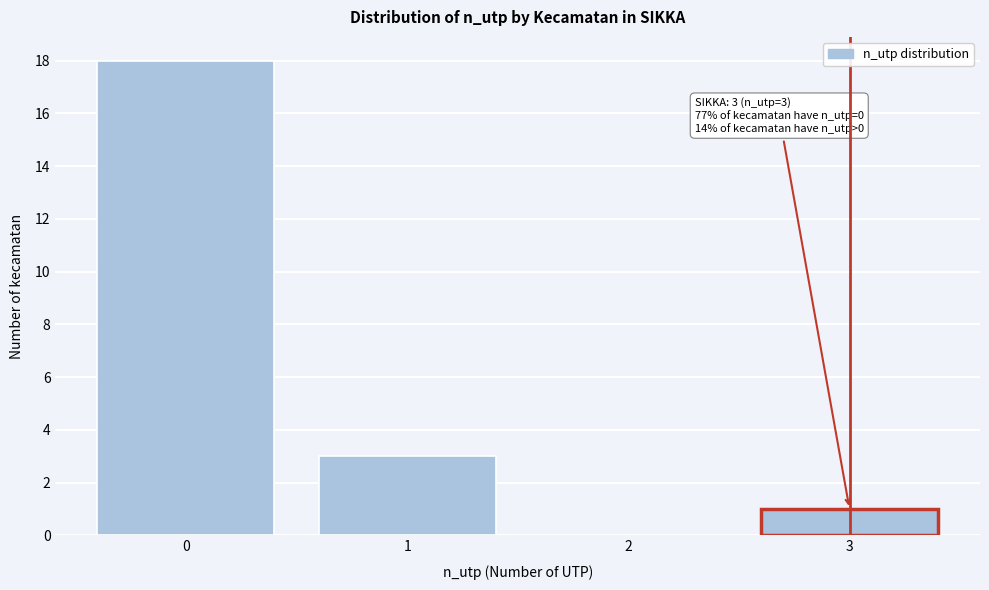

Reading left to right, transcribe all the data shown in this chart.

0=18	1=3	2=0	3=1